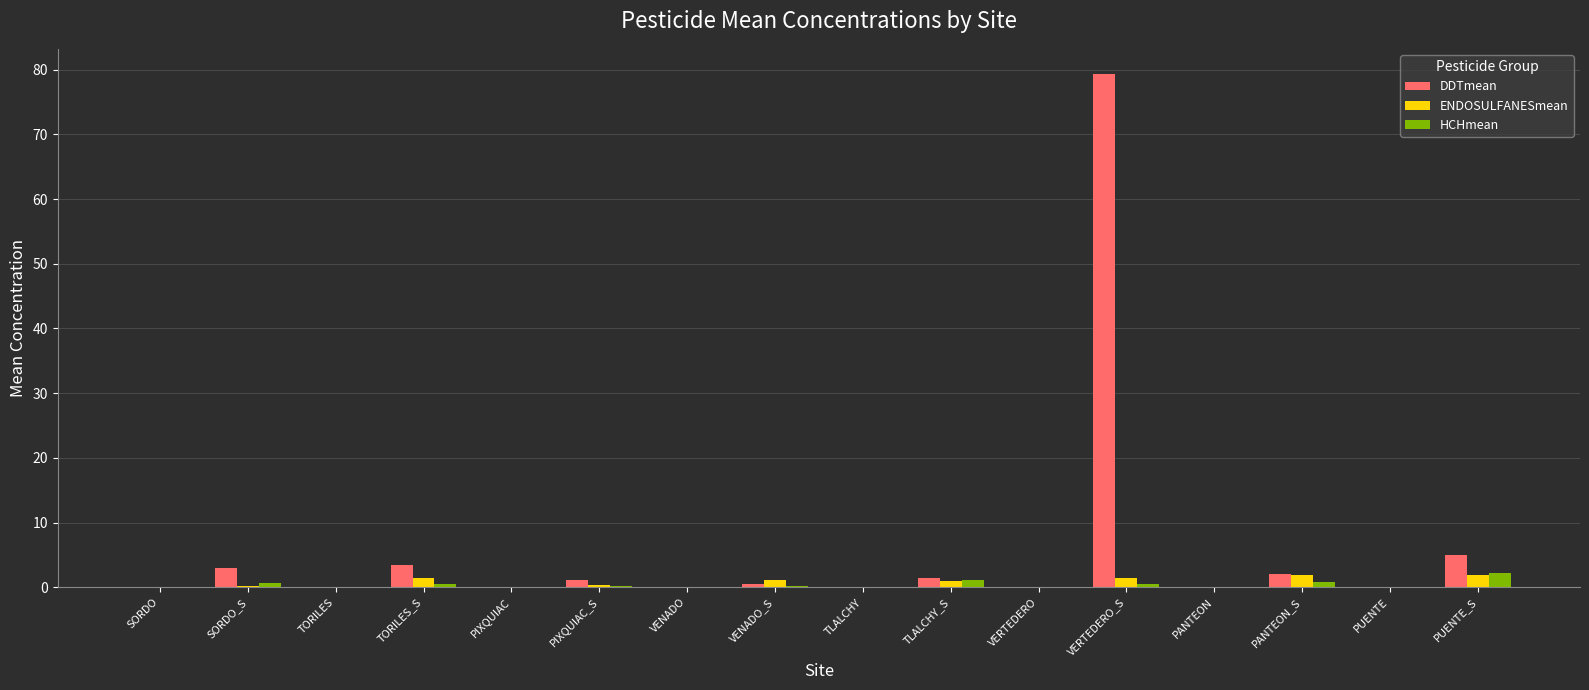

Which category has the highest value across all series?

VERTEDERO_S